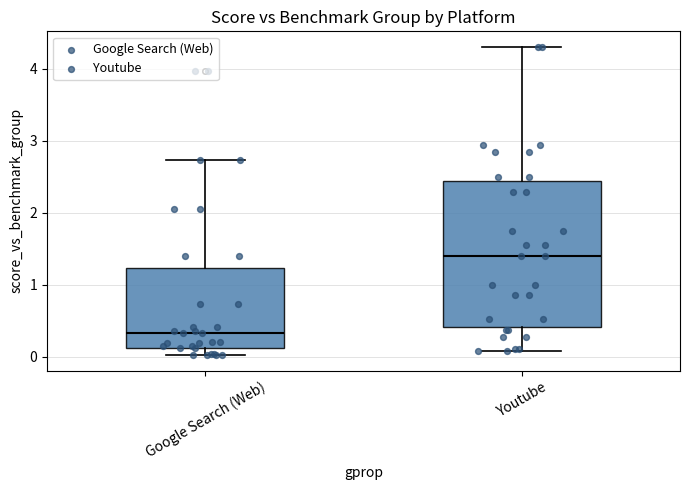

Which box's median line is the lowest?

Google Search (Web)